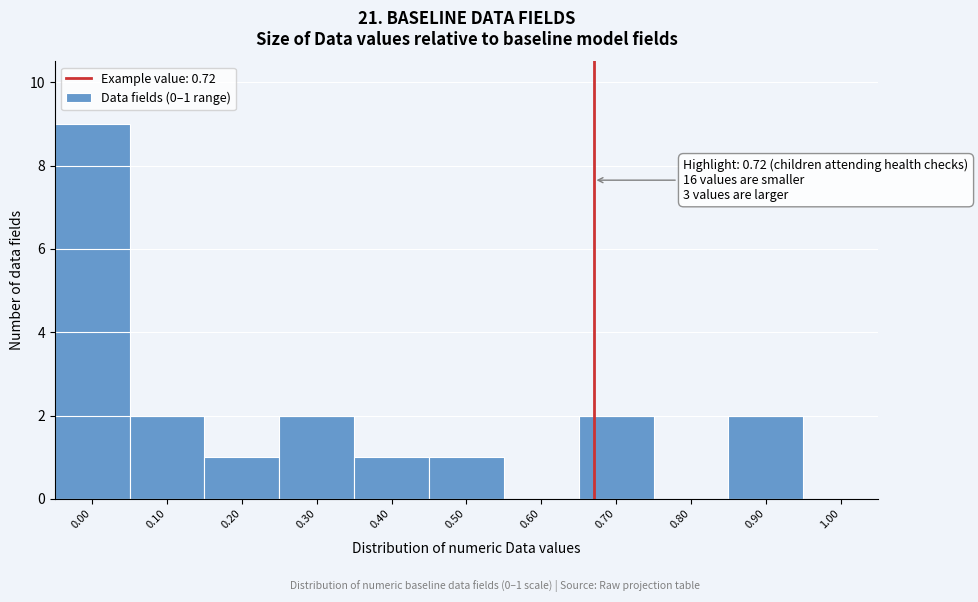

Reading right to left, transcribe all the data shown in this chart.

1.00=0	0.90=2	0.80=0	0.70=2	0.60=0	0.50=1	0.40=1	0.30=2	0.20=1	0.10=2	0.00=9